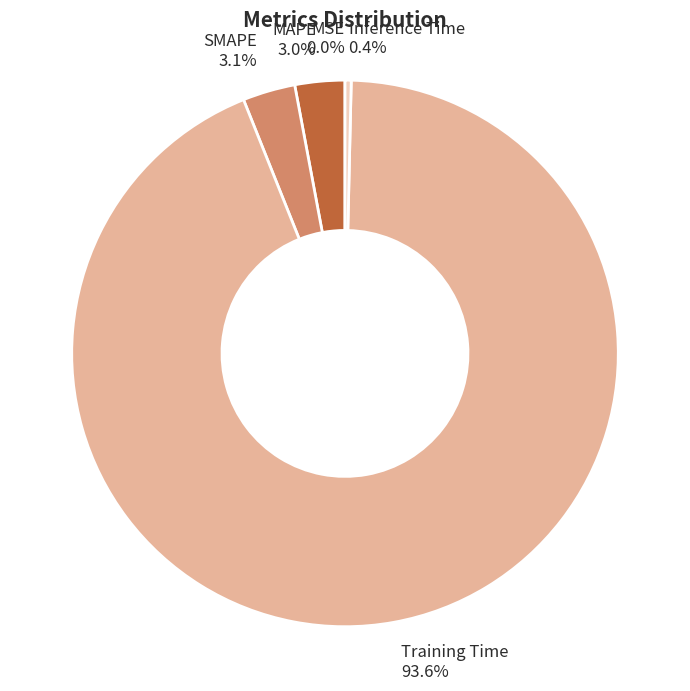

How much of the chart is everything except Inference Time?

99.6%